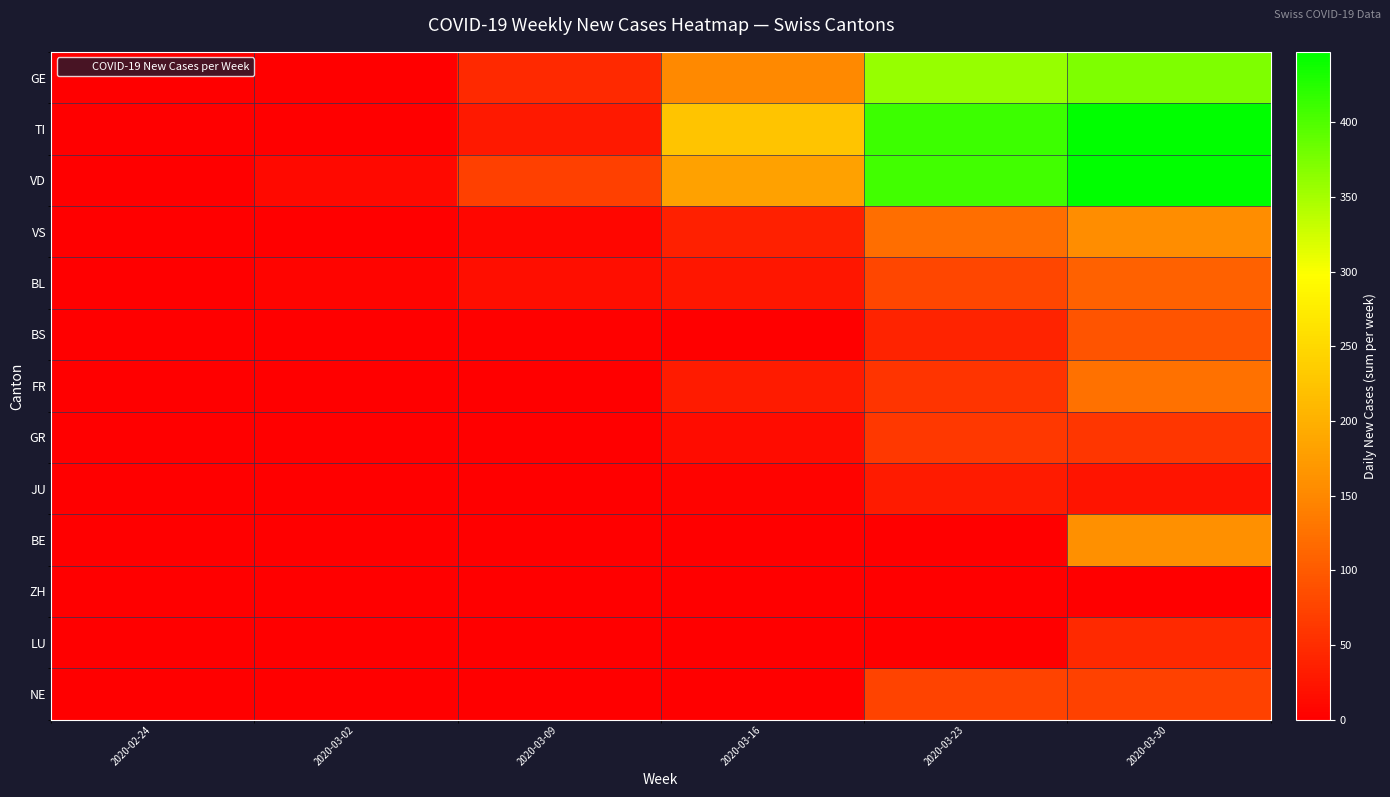

At which category is the sum across all series the highest?

2020-03-30